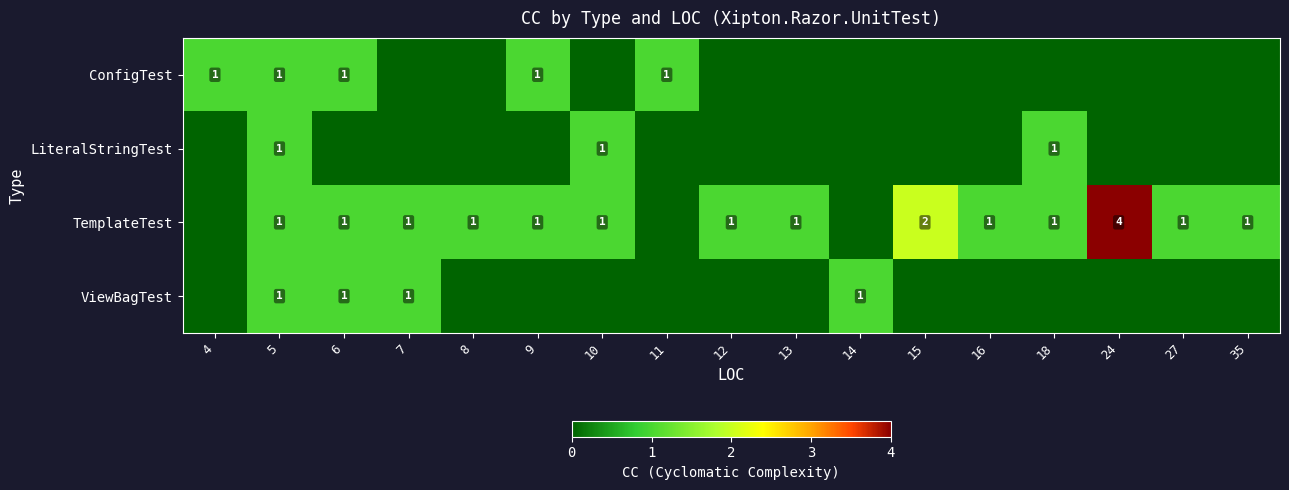

The value of TemplateTest at 27 is 0. True or false?

False